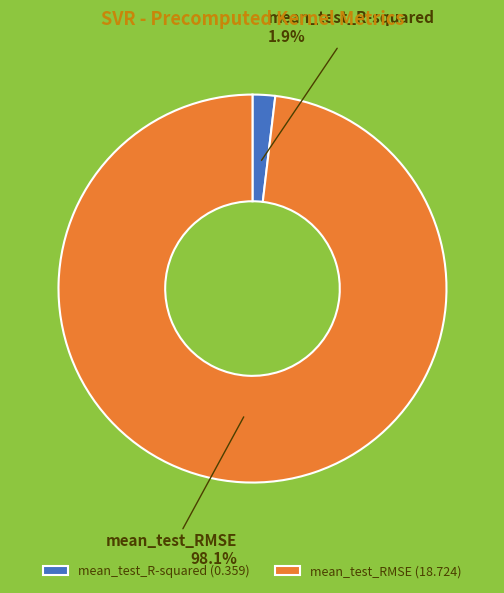

To the nearest percent, what is the difference between the largest and smallest slice percentages?

96%